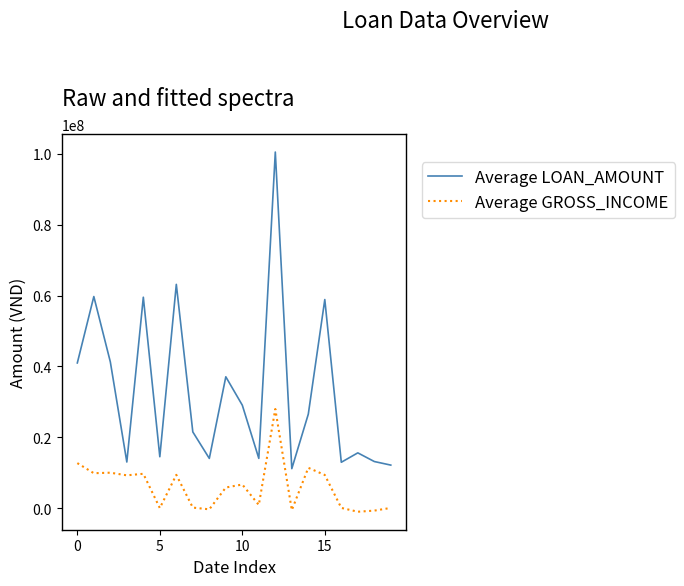

Which series has the largest range (max minus min)?

Average LOAN_AMOUNT